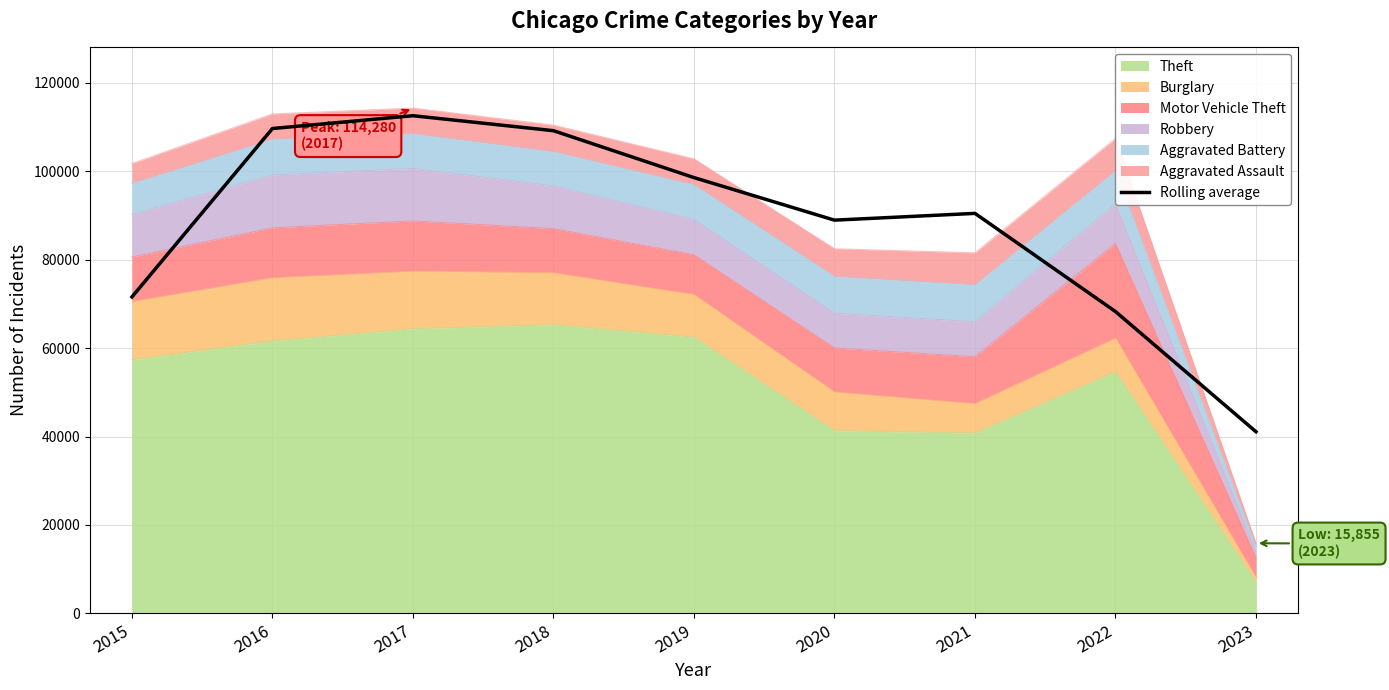

Where is the first local maximum?

2017